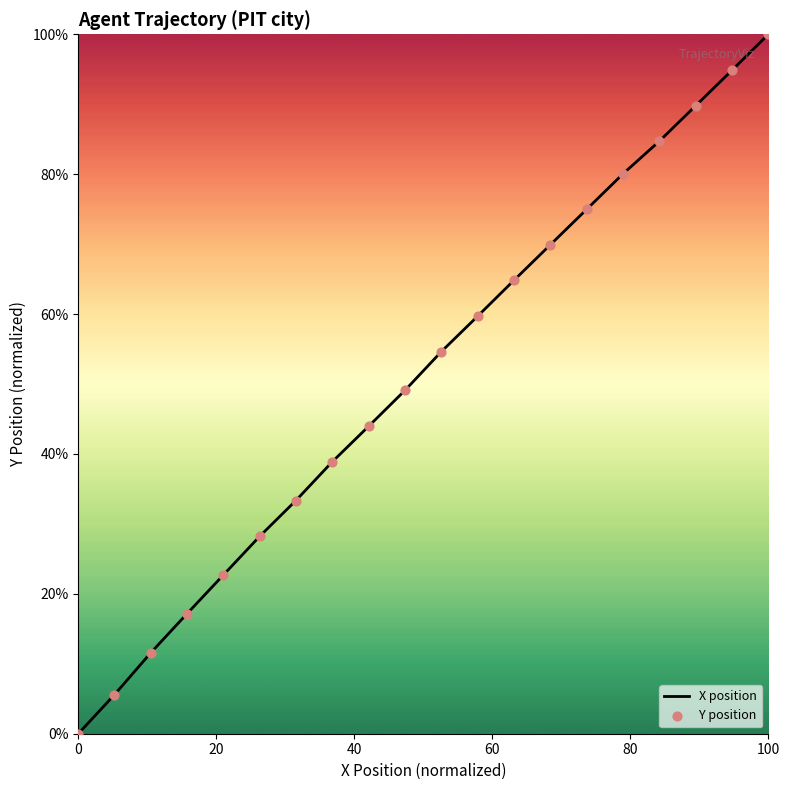

What is the difference between the maximum and minimum values?

100.0